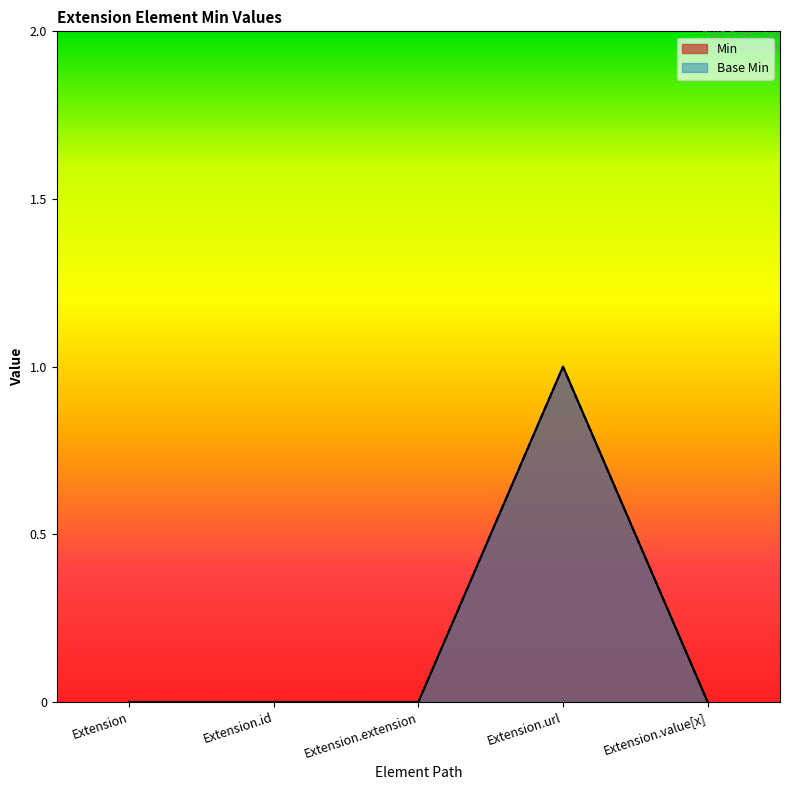

At which label does Min reach its peak?

Extension.url